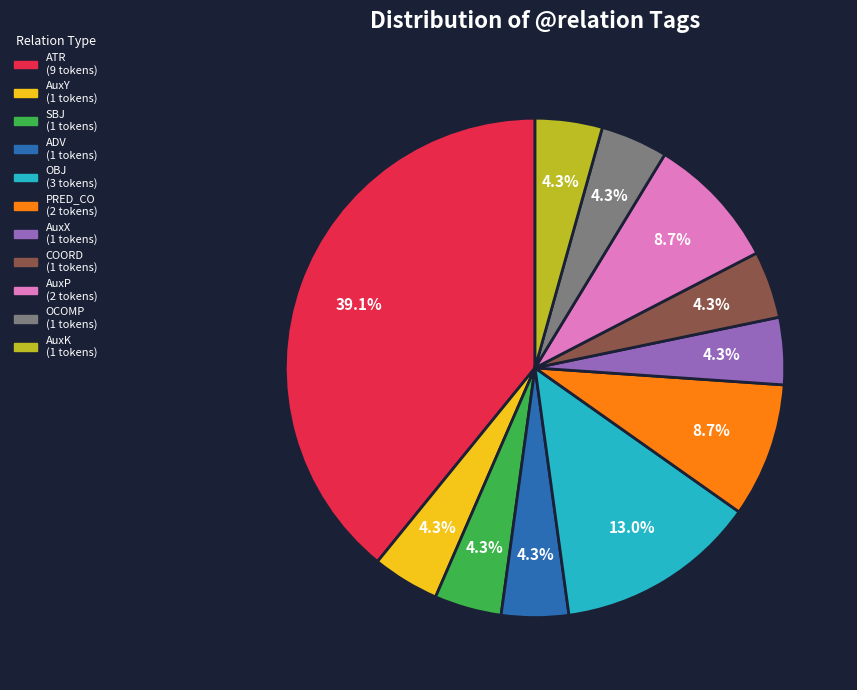

To the nearest percent, what portion does OBJ represent?

13%